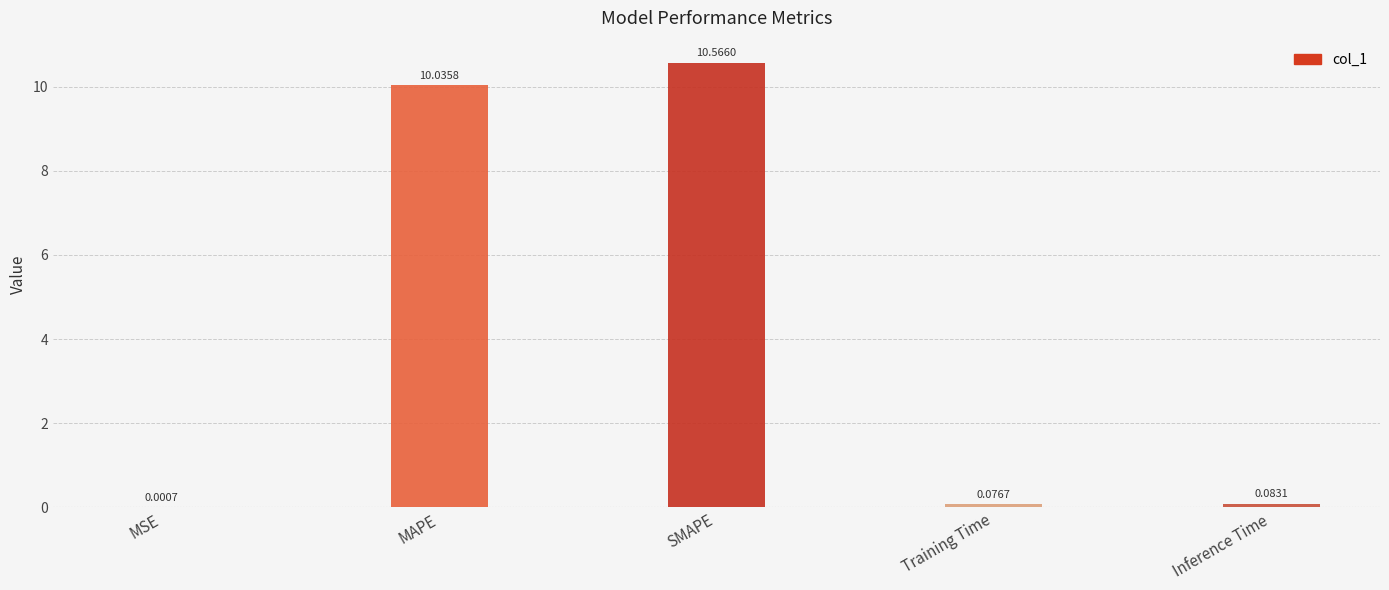

What is the change in value from MAPE to Training Time?

-10.0